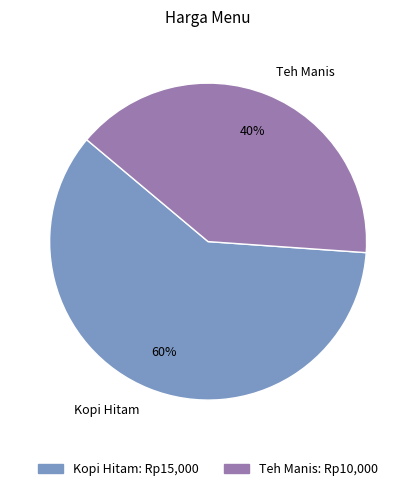

Do Kopi Hitam and Teh Manis together represent more than half of the pie?

Yes